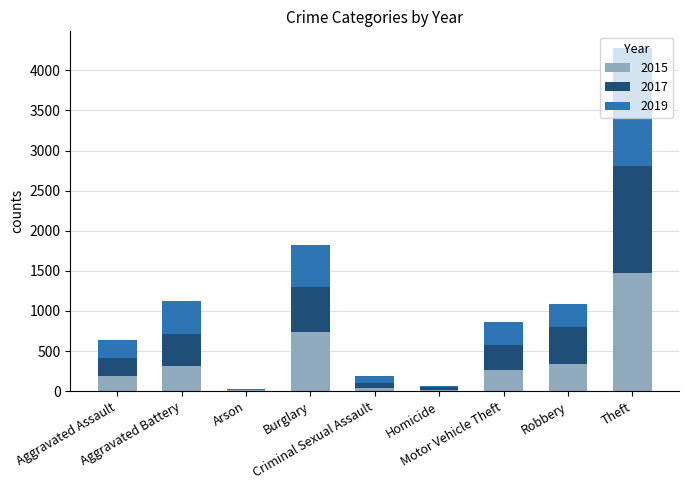

What is the sum of all 2015 values?

3392